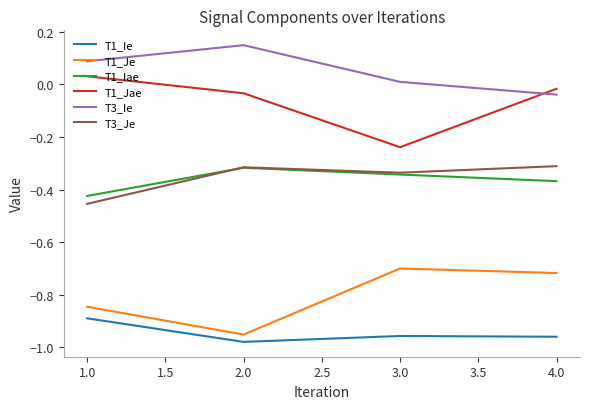

Which category has the lowest value in the T1_Ie series?

2.0